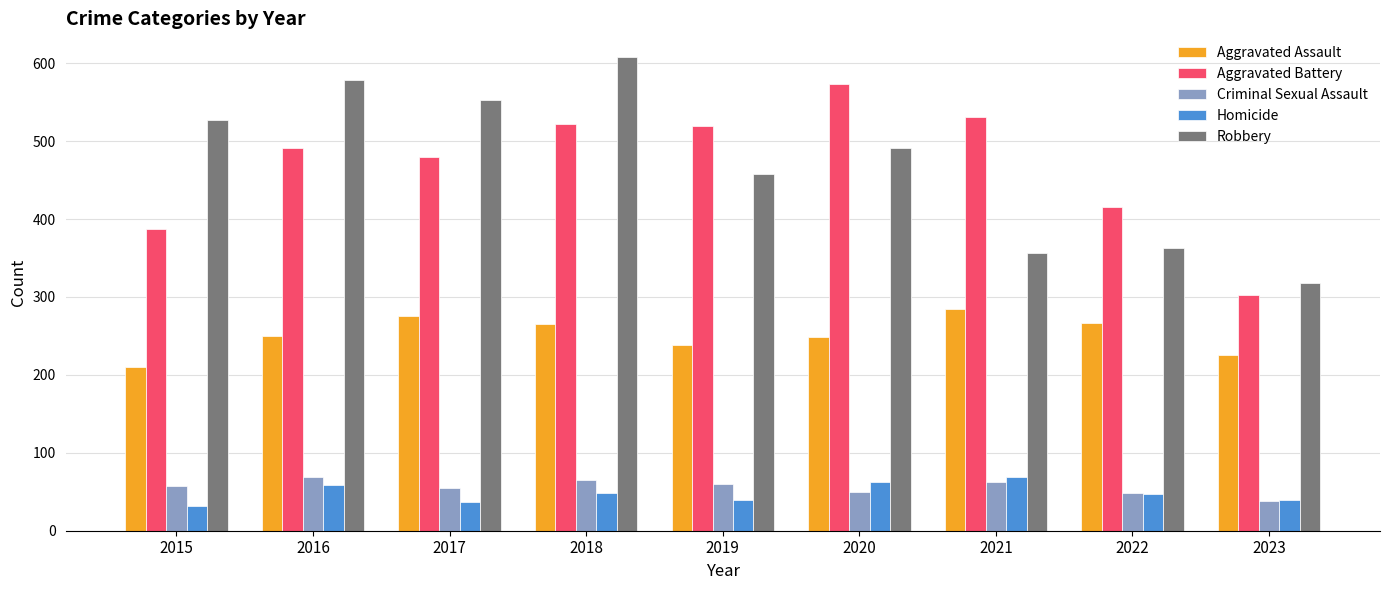

At which category does the chart reach its peak across all series?

2018